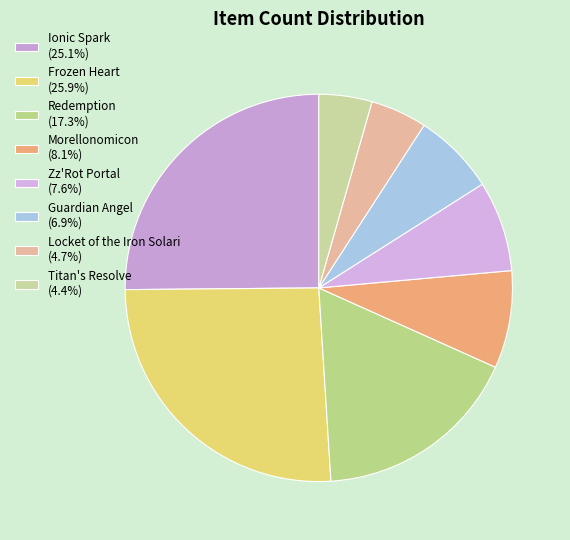

Between Zz'Rot Portal and Guardian Angel, which is larger?

Zz'Rot Portal